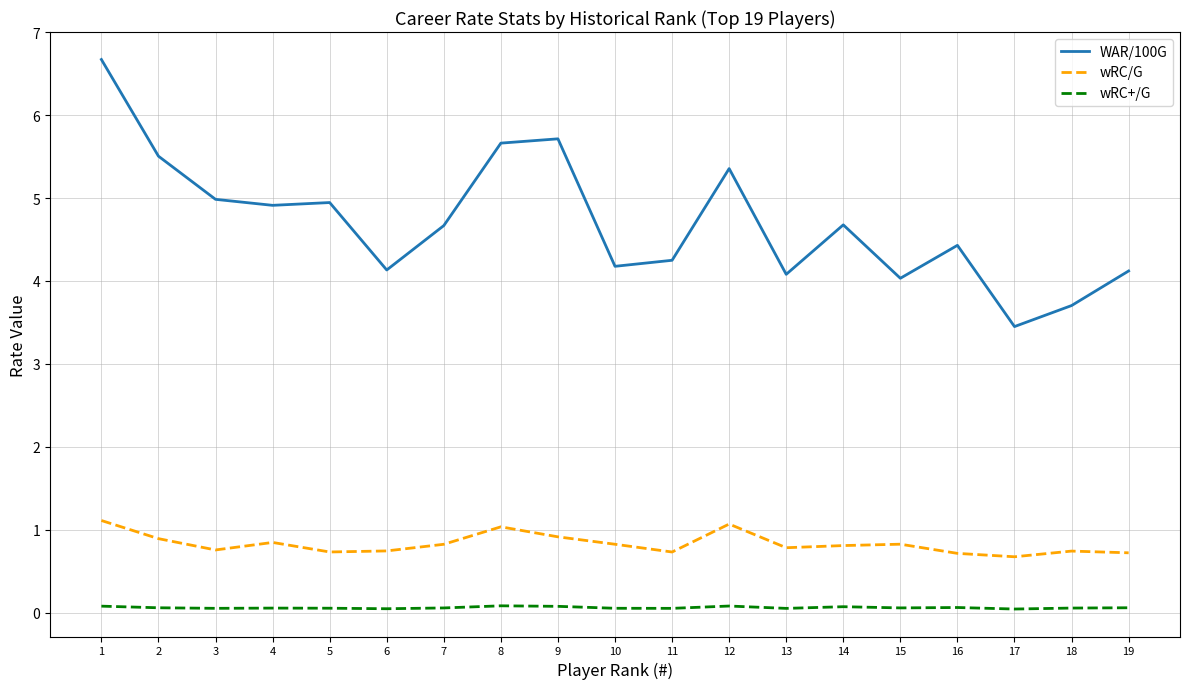

The wRC/G series shows 0.7 at 18. True or false?

True